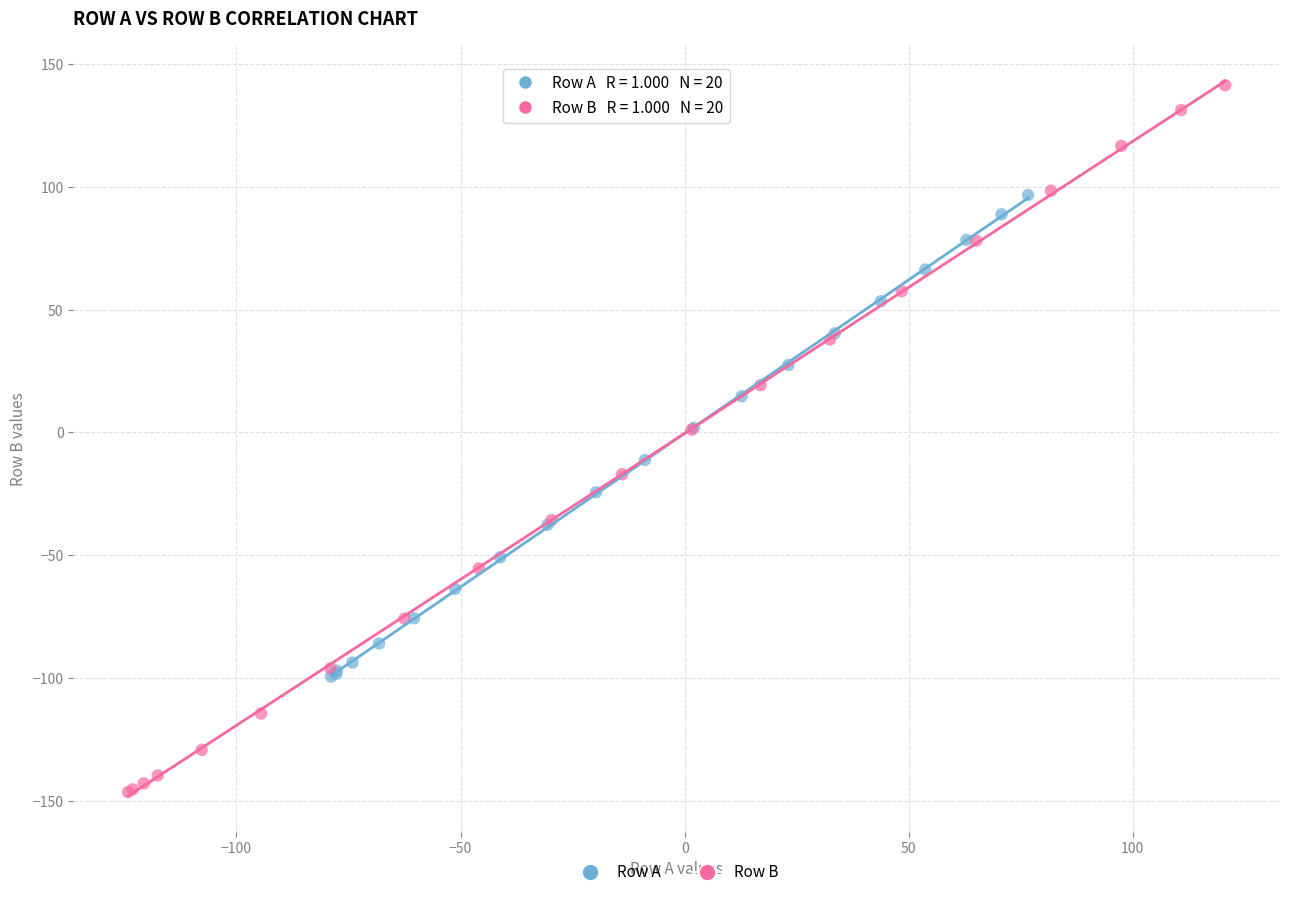

Which series contains the lowest Y value?

Row B